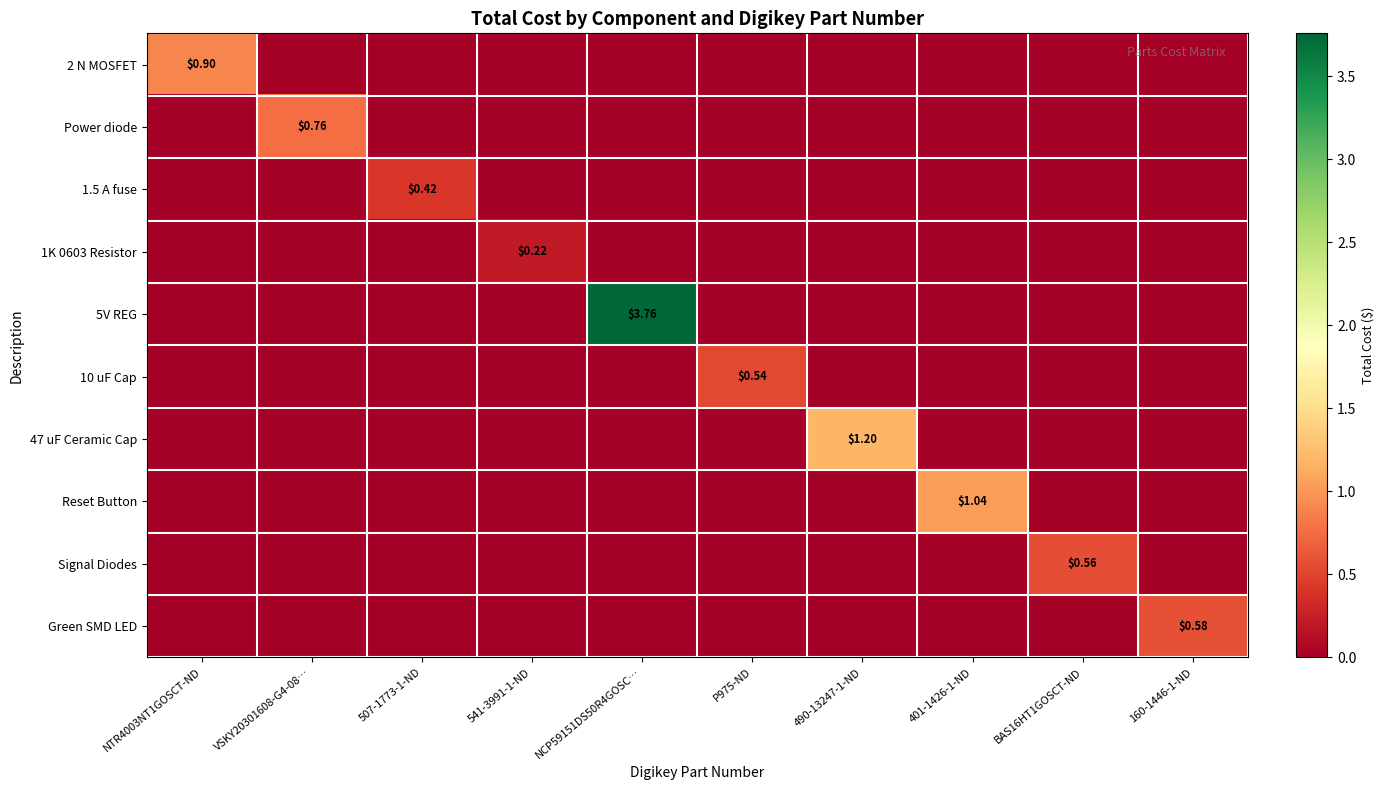

List the labels in order of 10 uF Cap value, smallest first.

NTR4003NT1GOSCT-ND, VSKY20301608-G4-08…, 507-1773-1-ND, 541-3991-1-ND, NCP59151DS50R4GOSC…, 490-13247-1-ND, 401-1426-1-ND, BAS16HT1GOSCT-ND, 160-1446-1-ND, P975-ND